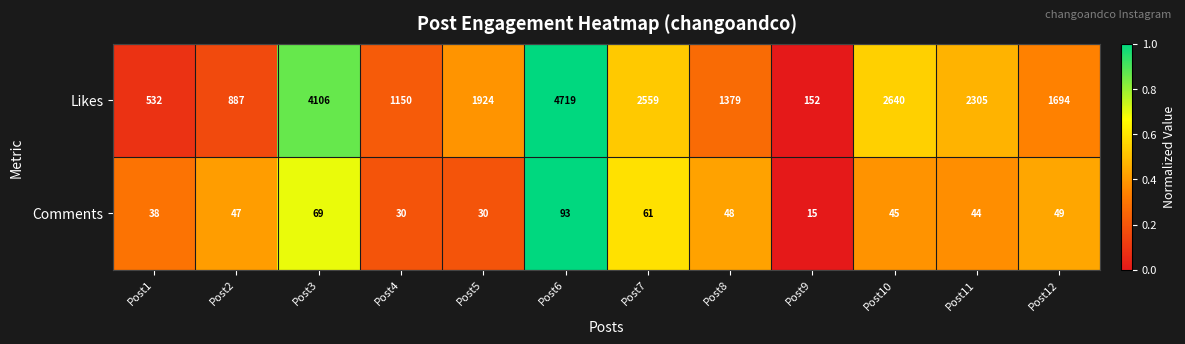

The value of Likes at Post7 is 1301. True or false?

False